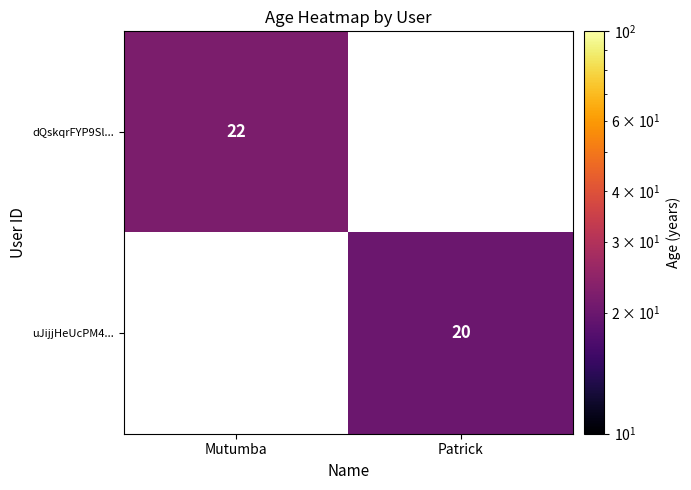

Is the value of dQskqrFYP9Sl... at Mutumba greater than the value of uJijjHeUcPM4... at Patrick?

Yes